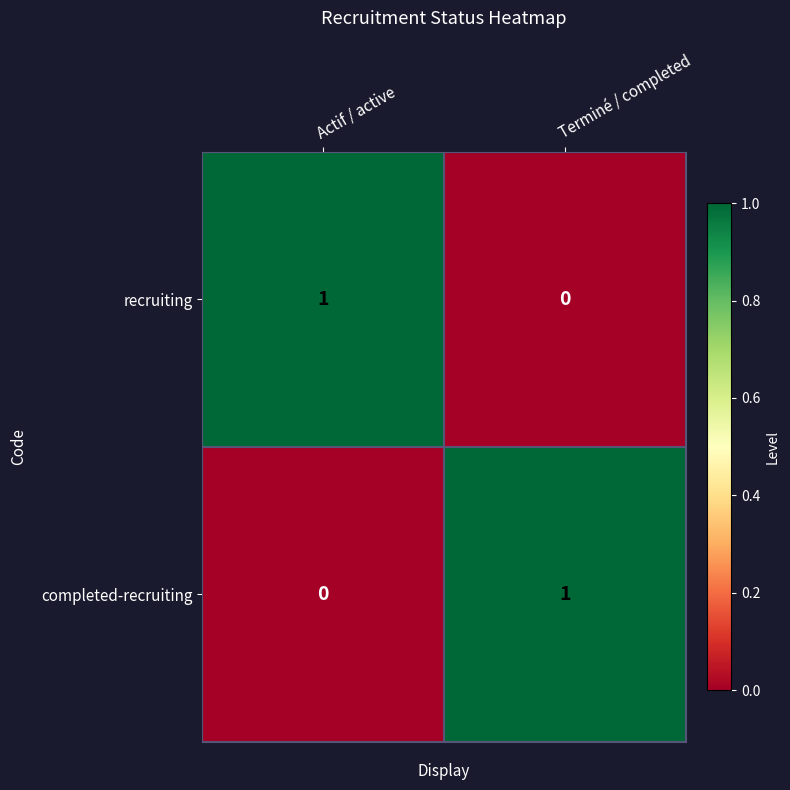

The value of completed-recruiting at Actif / active is 0. True or false?

True